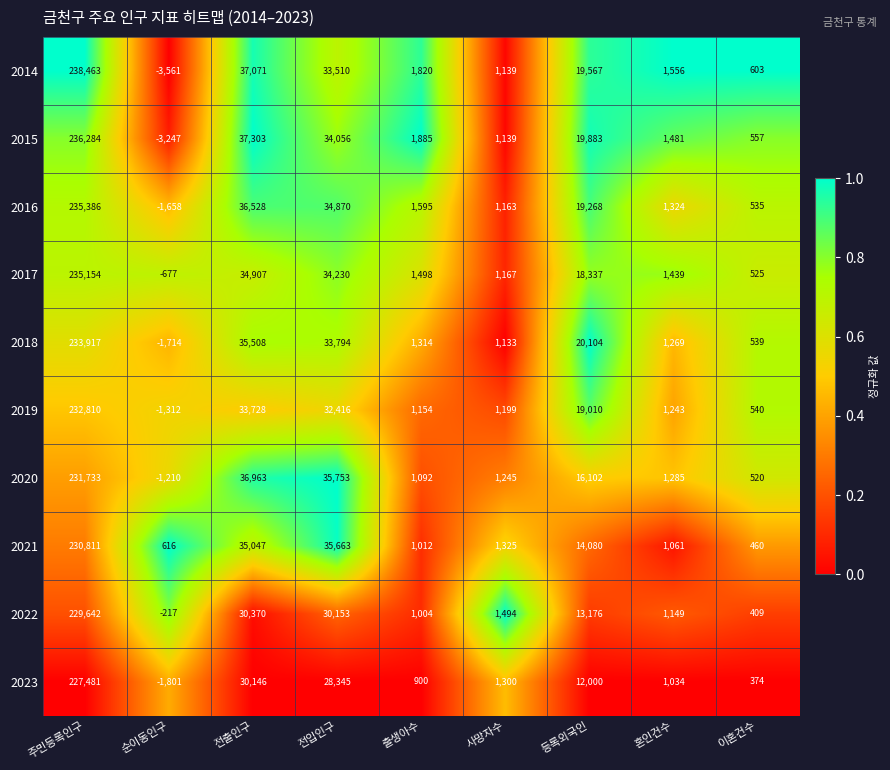

Rank the series at 전입인구 from lowest to highest value.

2023, 2022, 2019, 2014, 2018, 2015, 2017, 2016, 2021, 2020